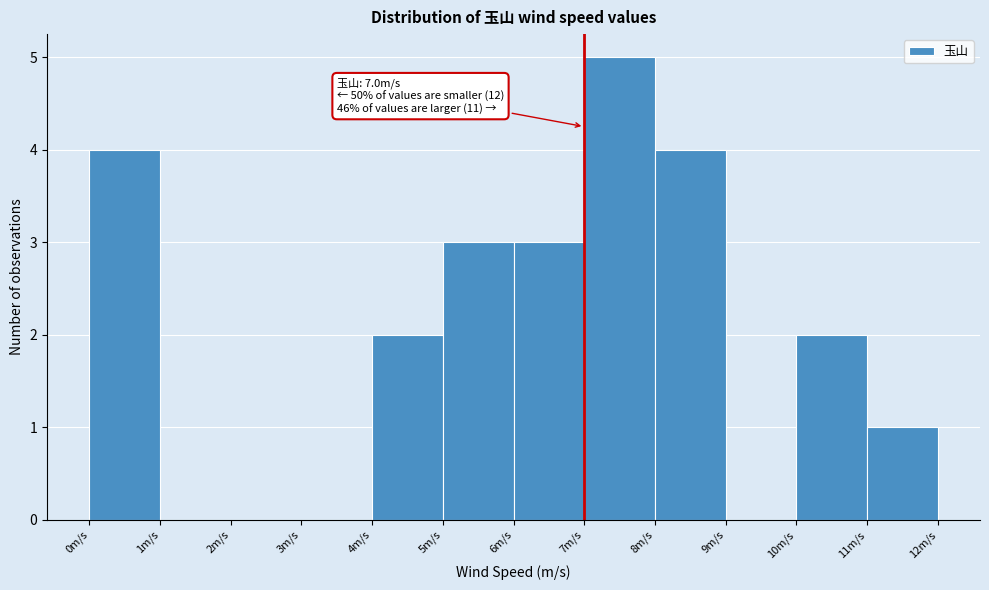

Over which range of the x-axis is the bar tallest?

7 to 8